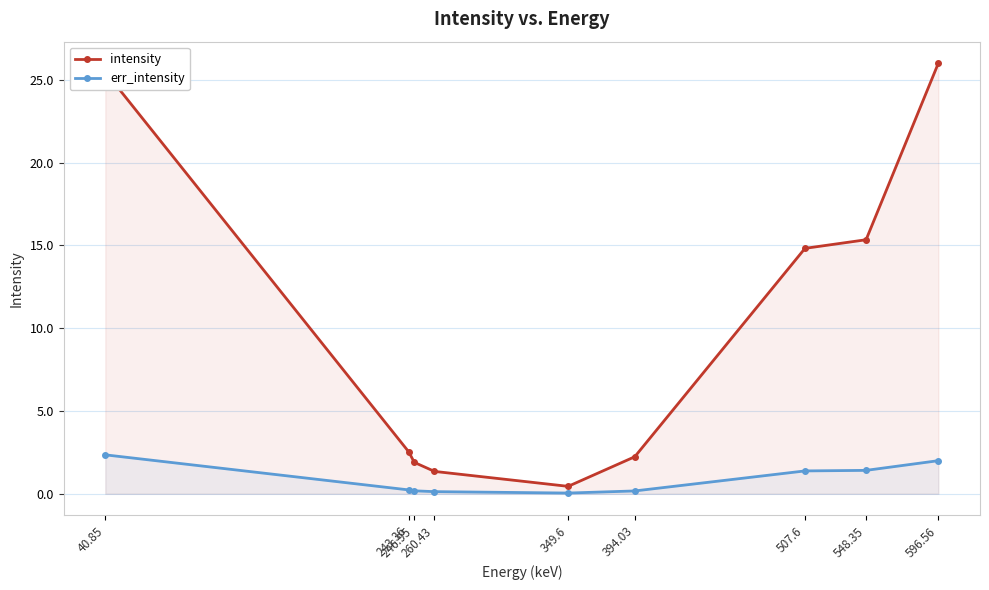

Reading left to right, what are all the values shown in this chart?

intensity: 40.85=25.5	243.36=2.5	246.95=1.9	260.43=1.4	349.6=0.4	394.03=2.2	507.6=14.8	548.35=15.3	596.56=26.0
err_intensity: 40.85=2.4	243.36=0.2	246.95=0.2	260.43=0.1	349.6=0.0	394.03=0.2	507.6=1.4	548.35=1.4	596.56=2.0